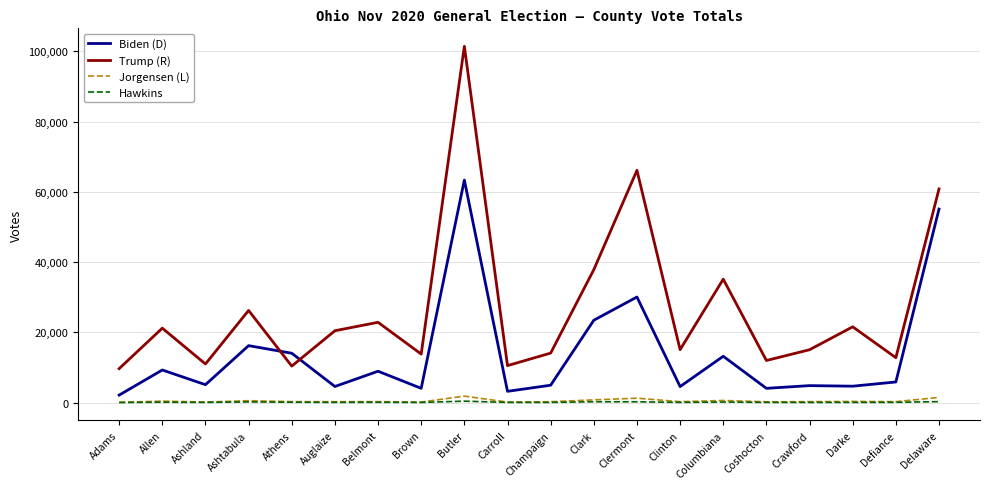

Which series changed the most between Allen and Delaware?

Biden (D)